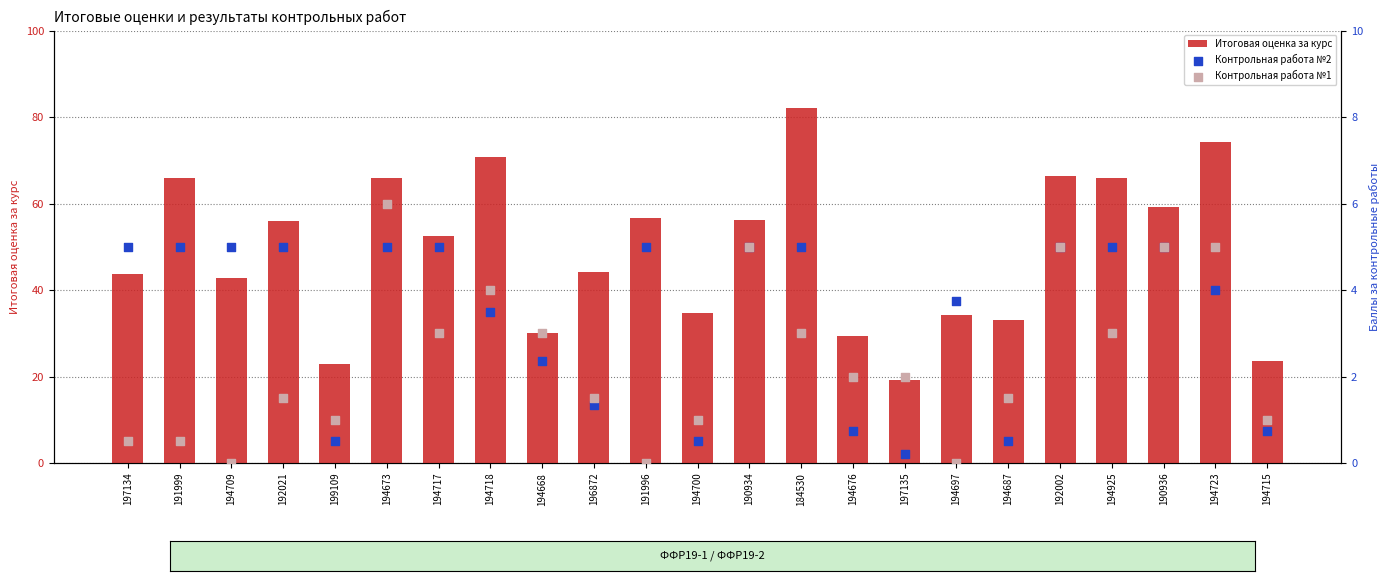

Which series has the widest spread of Y values?

Итоговая оценка за курс